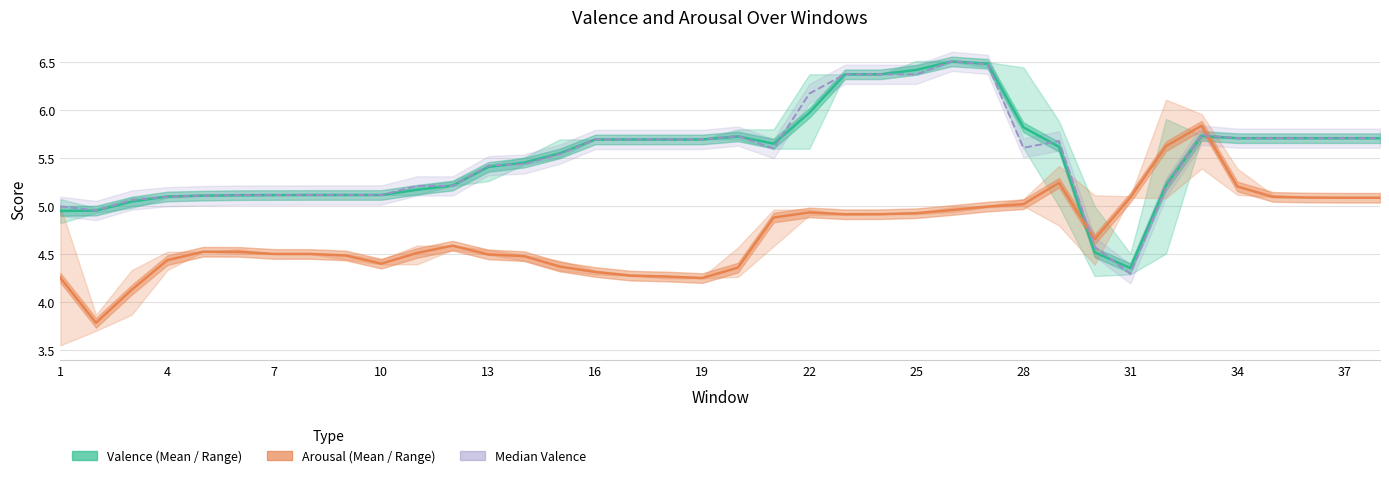

Which series has the largest range (max minus min)?

Median Valence